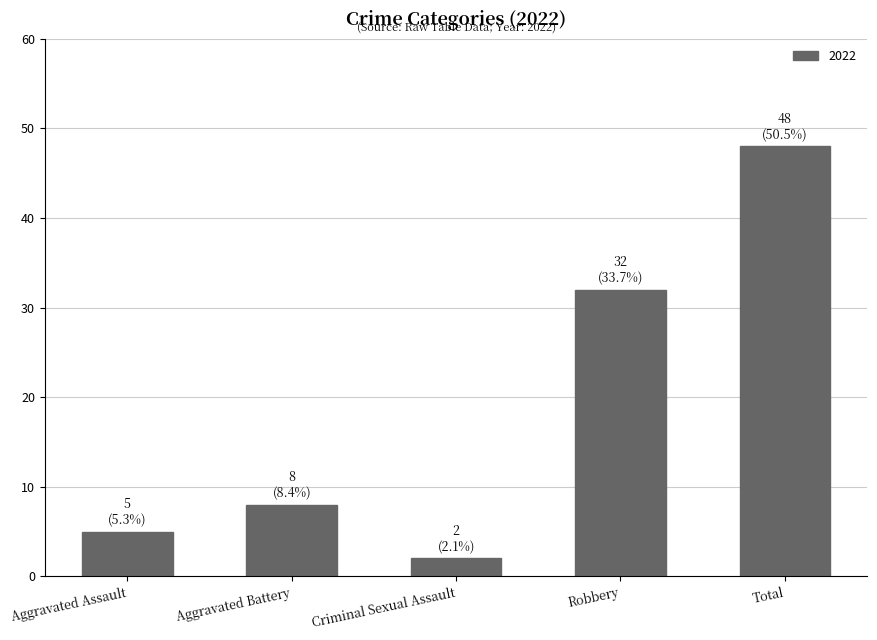

What is the change in value from Aggravated Battery to Robbery?

+24